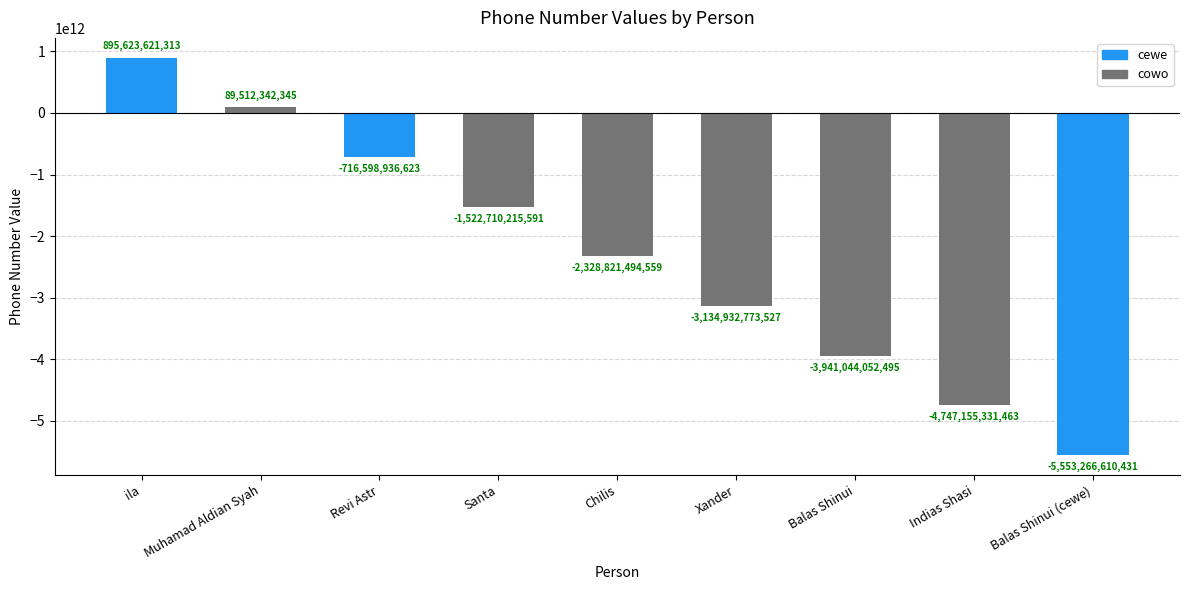

Reading left to right, extract all data points from this chart.

895623621313	89512342345	-716598936623	-1522710215591	-2328821494559	-3134932773527	-3941044052495	-4747155331463	-5553266610431